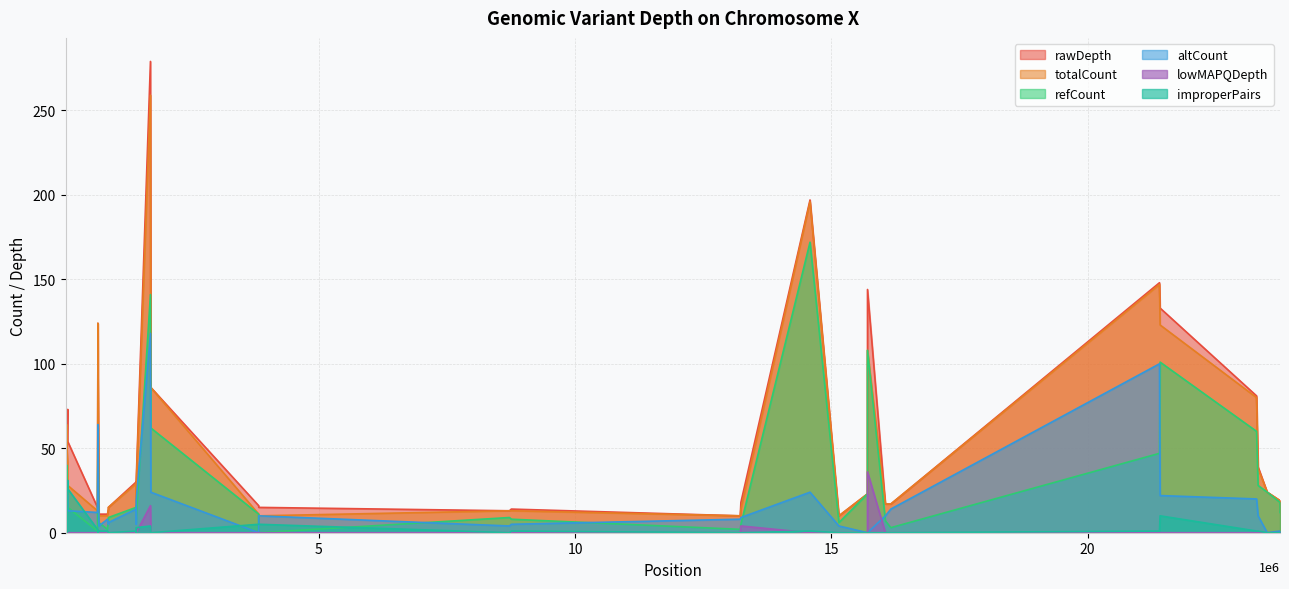

Does the chart display data point markers on the line(s)?

No